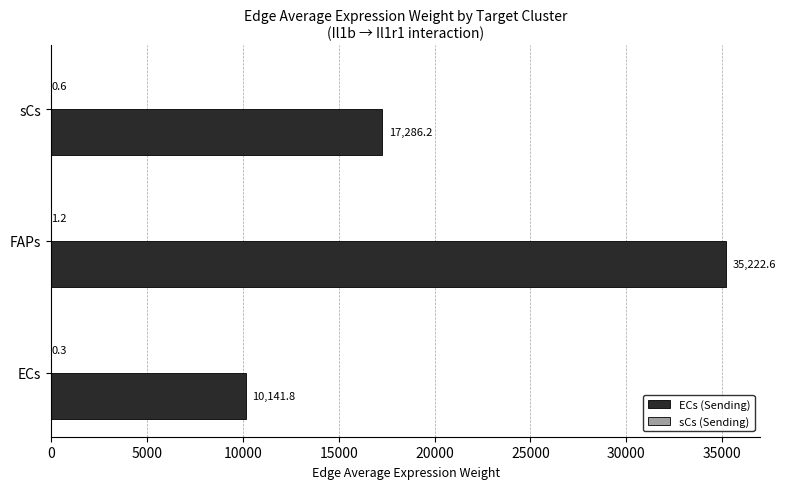

The ECs (Sending) series shows 4133.0 at ECs. True or false?

False